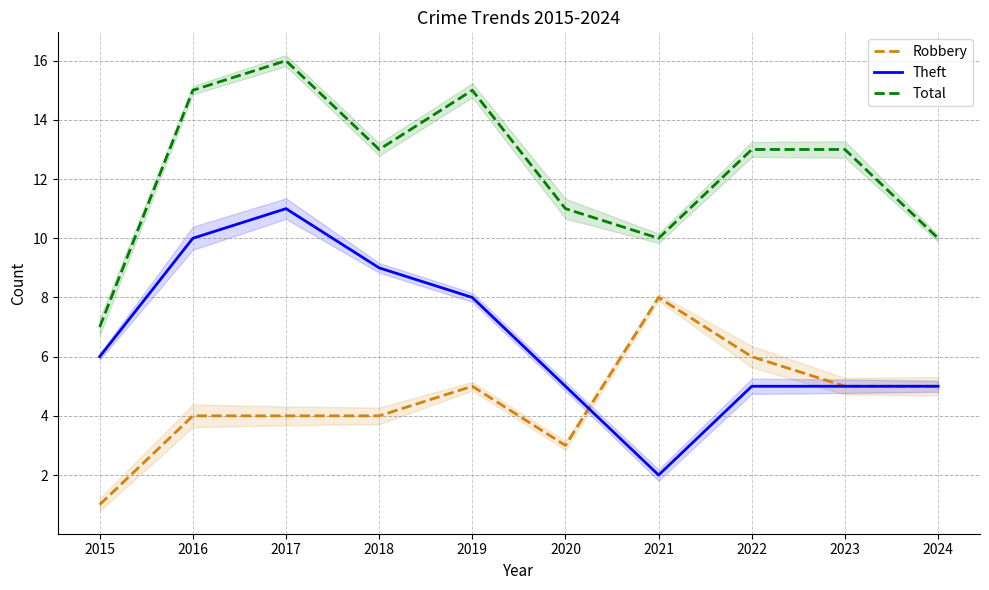

Read the Theft value at 2024.

5